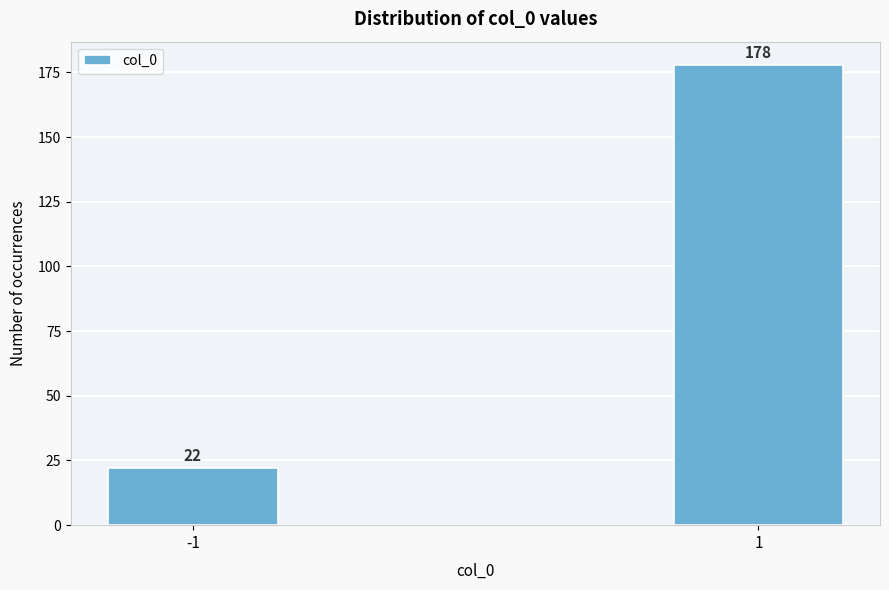

Reading left to right, what are all the values shown in this chart?

22	178